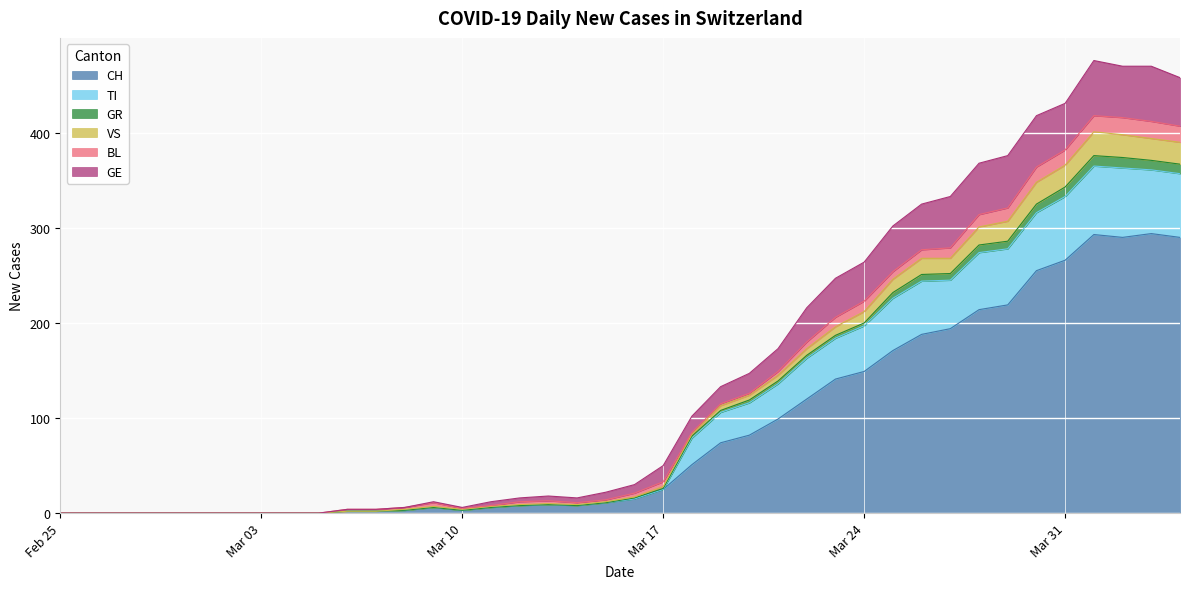

What is the highest value of the CH series?

294